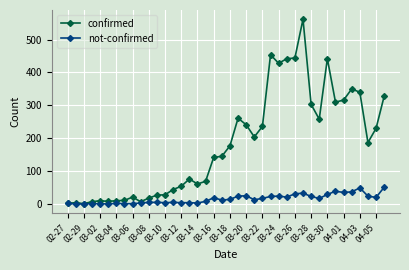

List the series in order of their overall mean, lowest first.

not-confirmed, confirmed